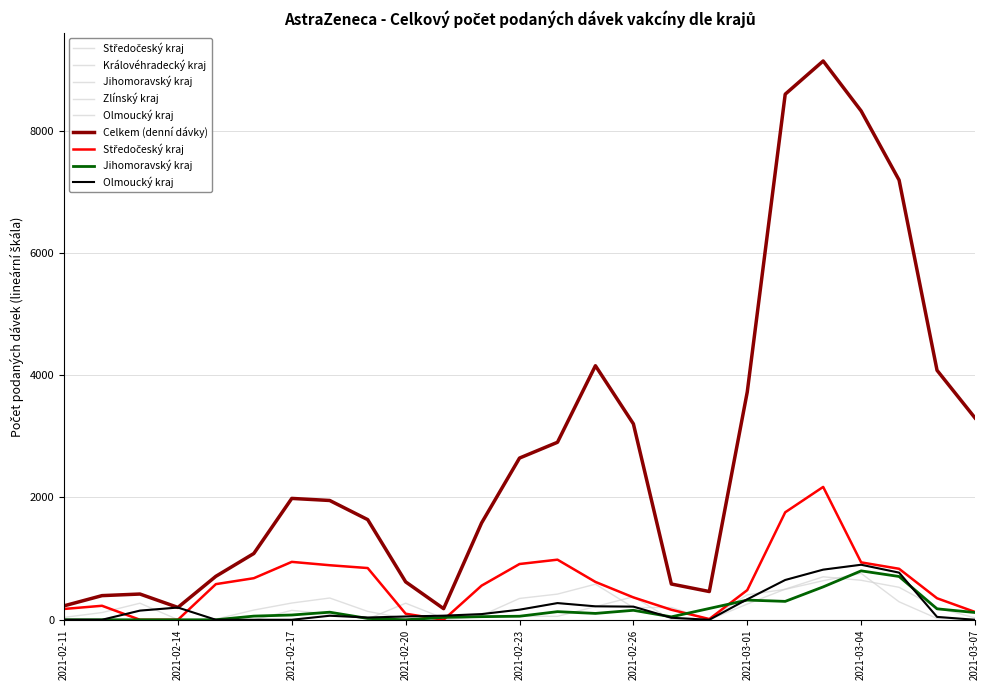

True or false: Jihomoravský kraj has more than 2 points higher than both neighbors.

True